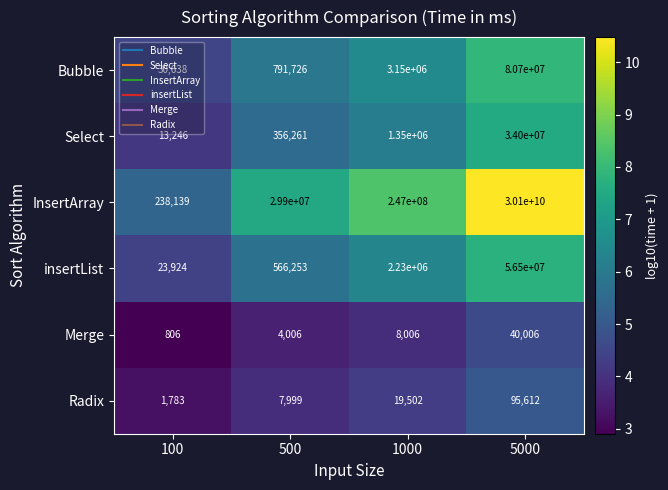

What is the spread (max minus min) of values at 500?

29895994